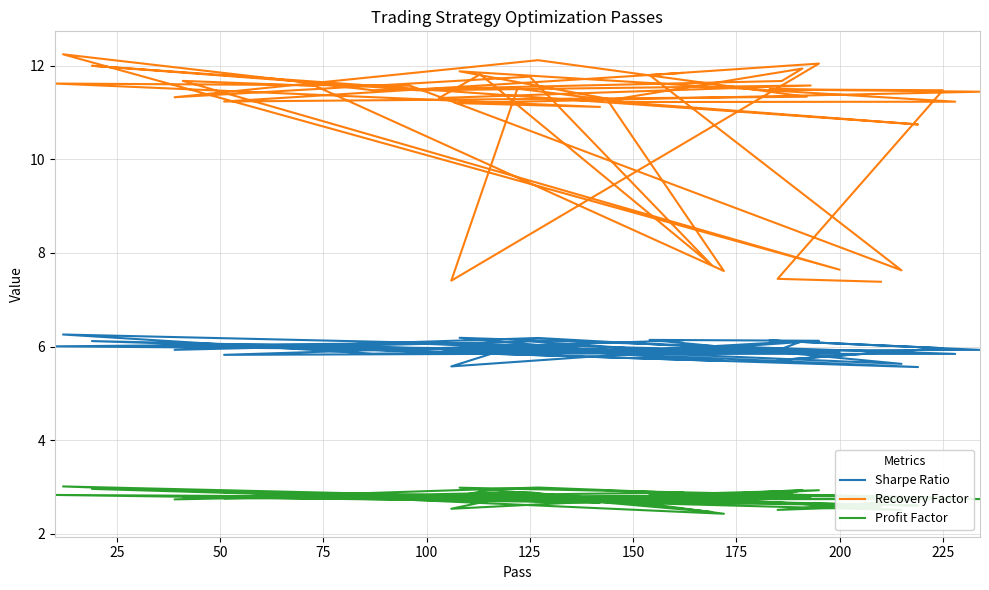

True or false: Profit Factor has more than 0 interior local peaks.

True